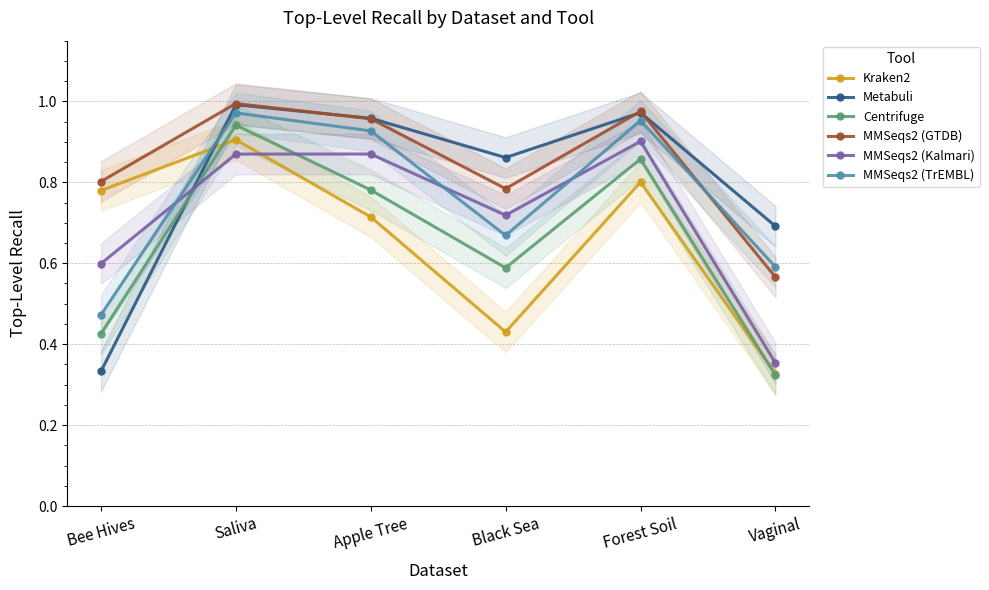

Reading right to left, list all the values displayed in this chart.

Kraken2: 0.3	0.8	0.4	0.7	0.9	0.8
Metabuli: 0.7	1.0	0.9	1.0	1.0	0.3
Centrifuge: 0.3	0.9	0.6	0.8	0.9	0.4
MMSeqs2 (GTDB): 0.6	1.0	0.8	1.0	1.0	0.8
MMSeqs2 (Kalmari): 0.4	0.9	0.7	0.9	0.9	0.6
MMSeqs2 (TrEMBL): 0.6	1.0	0.7	0.9	1.0	0.5